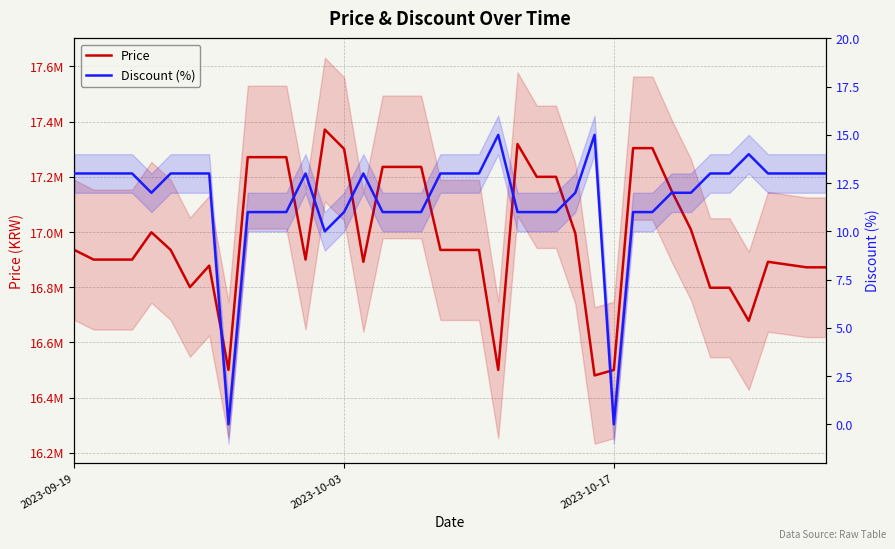

What is the greatest value displayed?

17371340